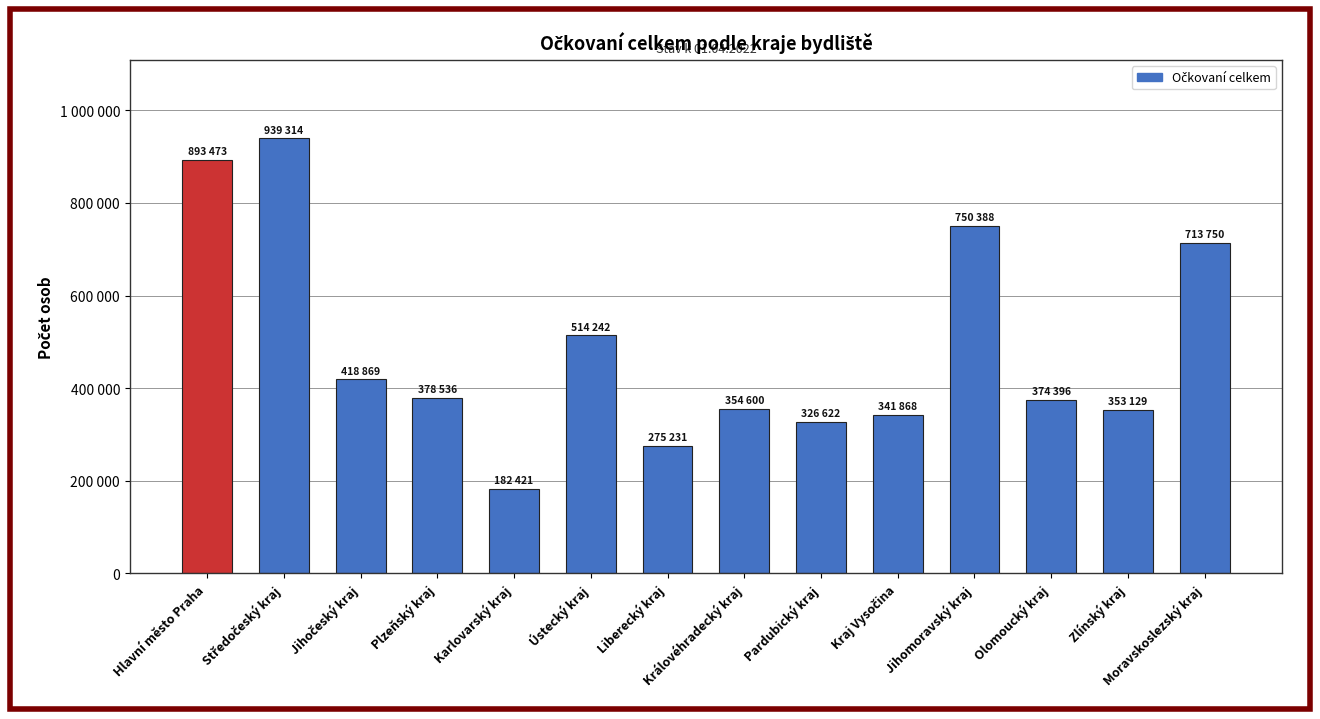

Are the bars horizontal?

No